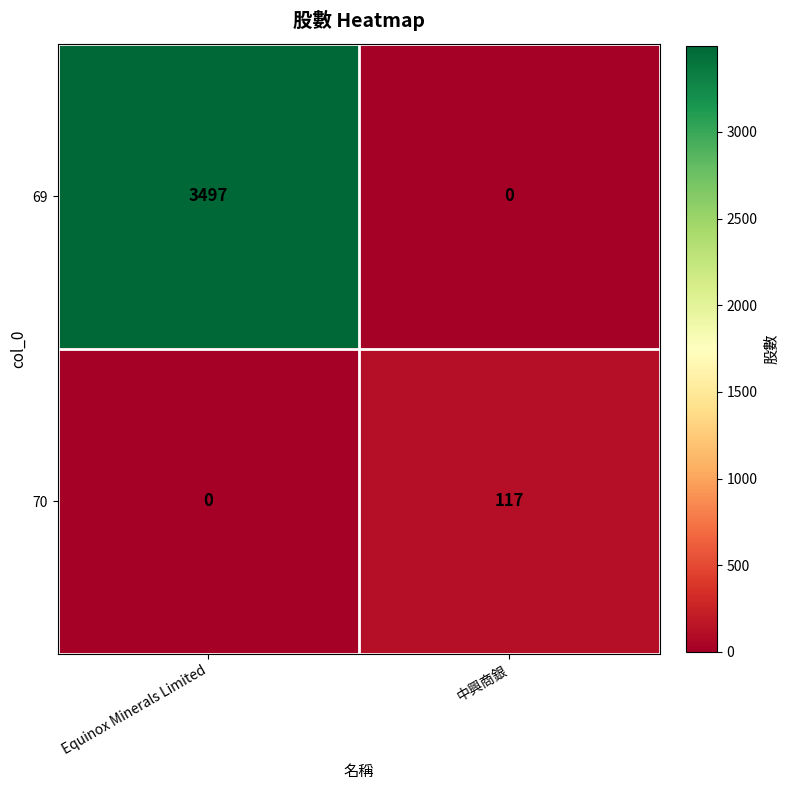

Reading left to right, list all the values displayed in this chart.

69: Equinox Minerals Limited=3497	中興商銀=0
70: Equinox Minerals Limited=0	中興商銀=117